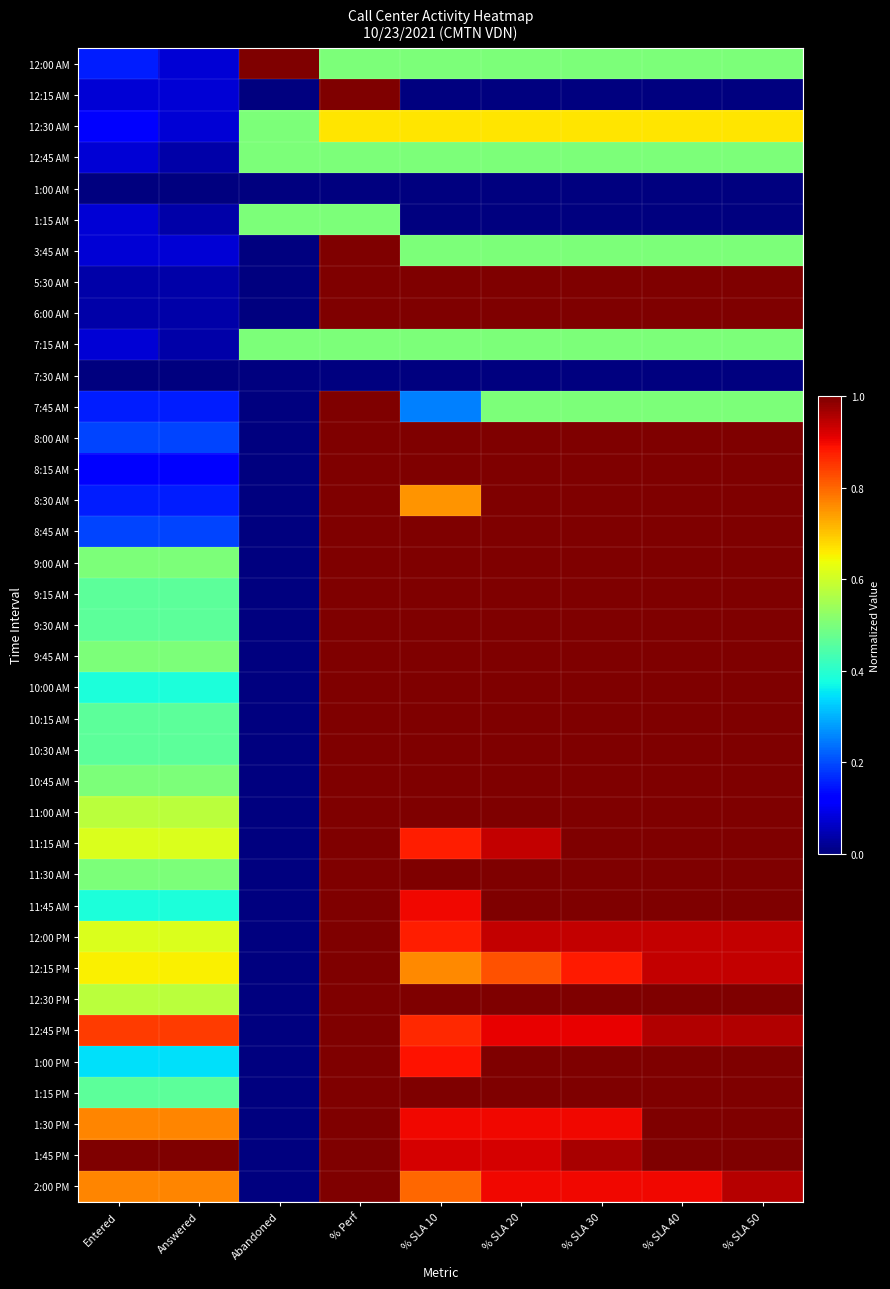

At % SLA 50, list the series in order from largest to smallest.

5:30 AM, 6:00 AM, 8:00 AM, 8:15 AM, 8:30 AM, 8:45 AM, 9:00 AM, 9:15 AM, 9:30 AM, 9:45 AM, 10:00 AM, 10:15 AM, 10:30 AM, 10:45 AM, 11:00 AM, 11:15 AM, 11:30 AM, 11:45 AM, 12:30 PM, 1:00 PM, 1:15 PM, 1:30 PM, 1:45 PM, 12:45 PM, 2:00 PM, 12:15 PM, 12:00 PM, 12:30 AM, 12:00 AM, 12:45 AM, 3:45 AM, 7:15 AM, 7:45 AM, 12:15 AM, 1:00 AM, 1:15 AM, 7:30 AM